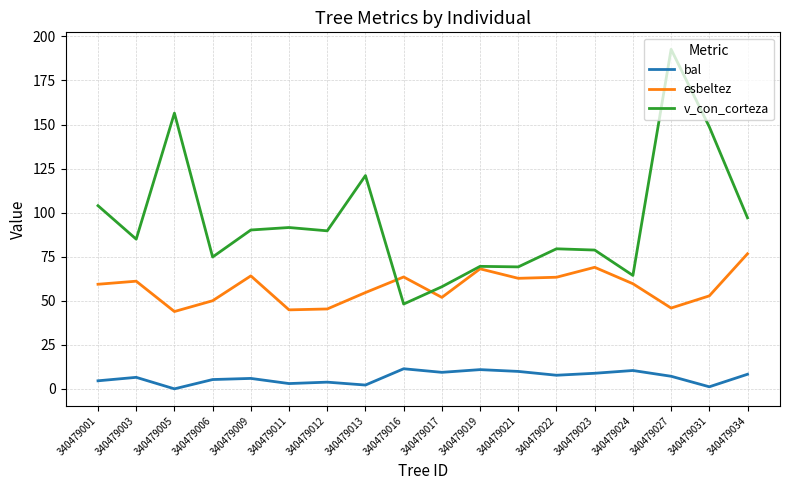

What is the sum of all bal values?

116.4